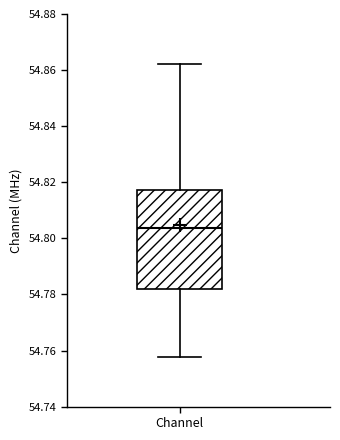

Where does the upper whisker of the box for Channel end on the y-axis? The values are not printed on the chart, so give them approximately, as read against the axis.

54.862